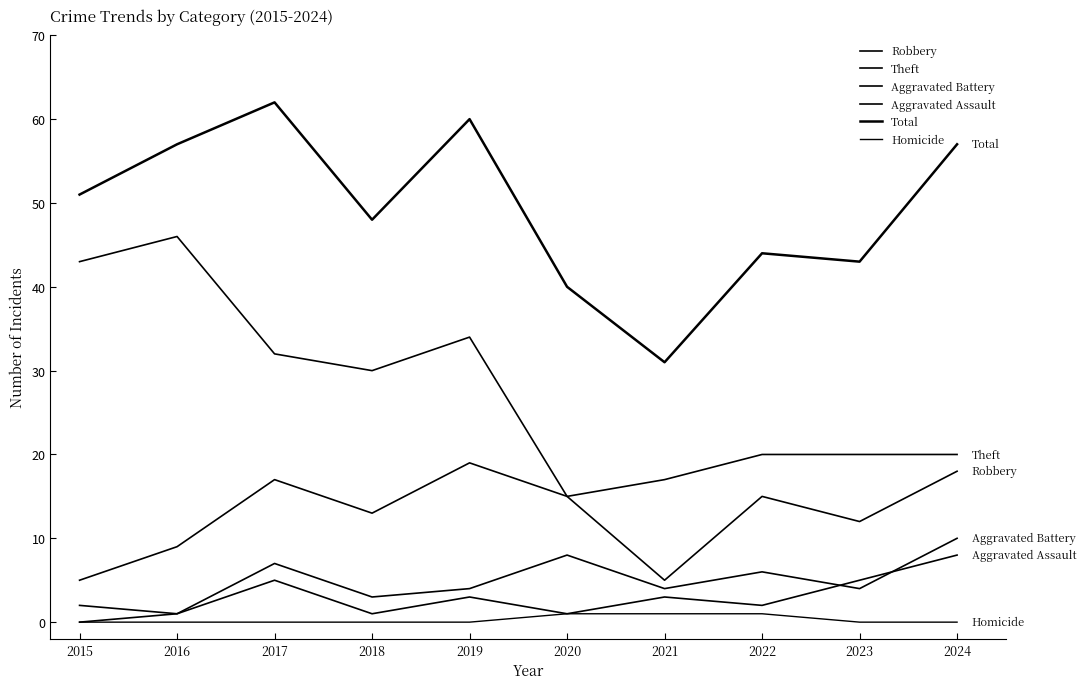

How many lines are shown in the chart?

6